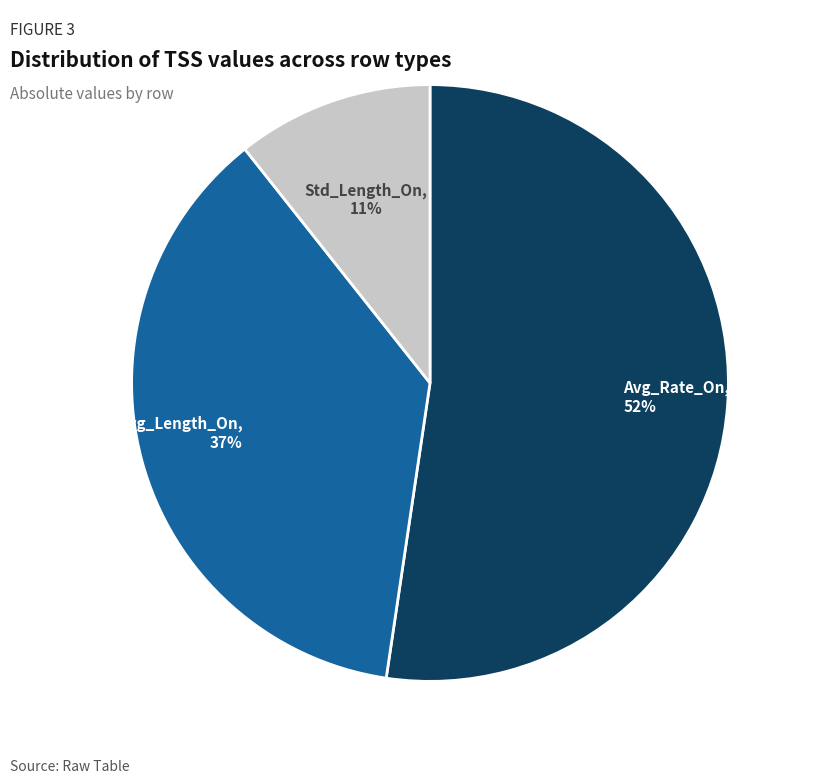

Is there any slice that represents more than half of the pie?

Yes